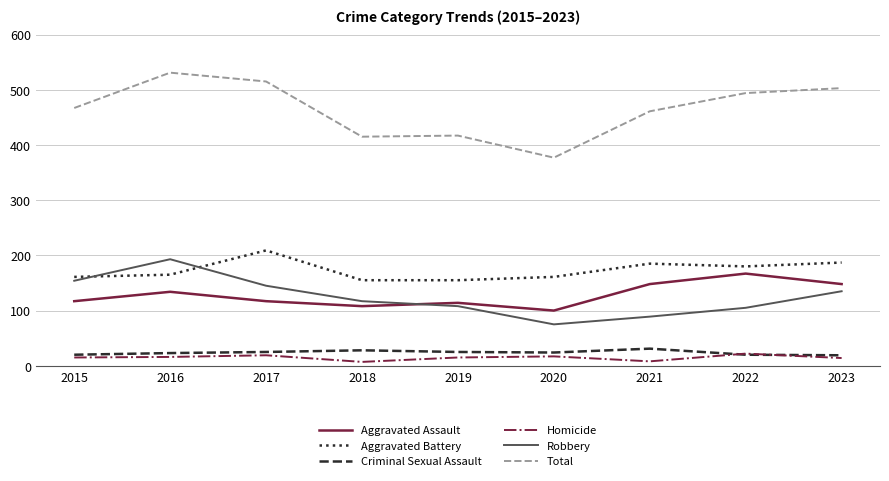

Which series has the largest range (max minus min)?

Total